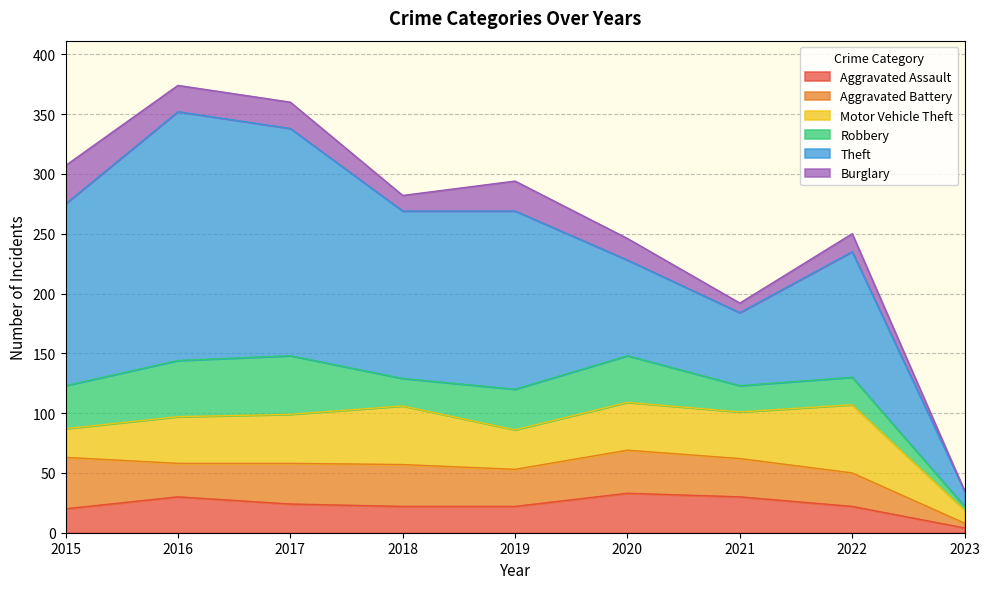

How many times do Motor Vehicle Theft and Burglary cross each other?

1